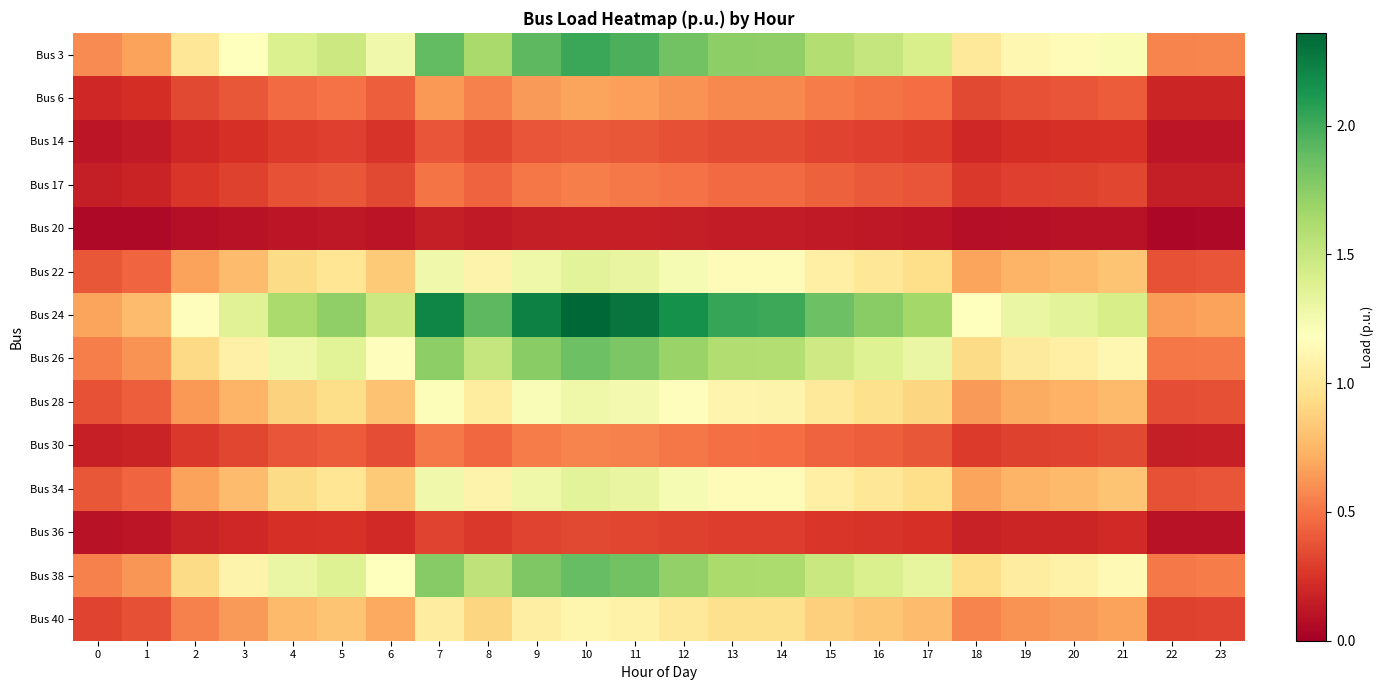

At which category is the sum across all series the highest?

10